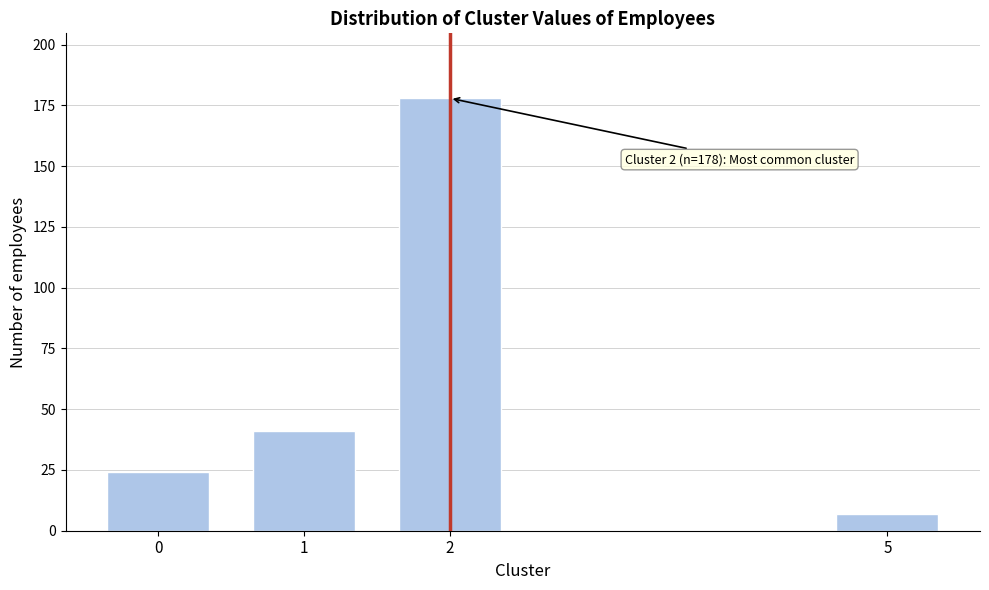

Reading left to right, what are all the values shown in this chart?

24	41	178	7